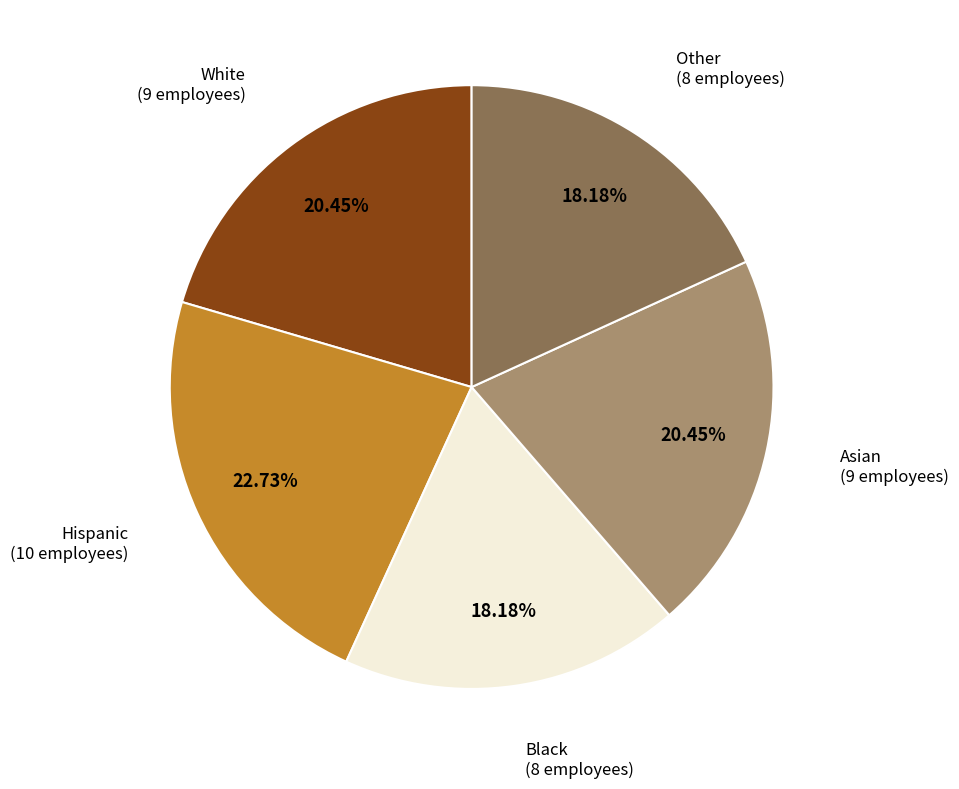

Does Hispanic account for over 50% of the chart?

No